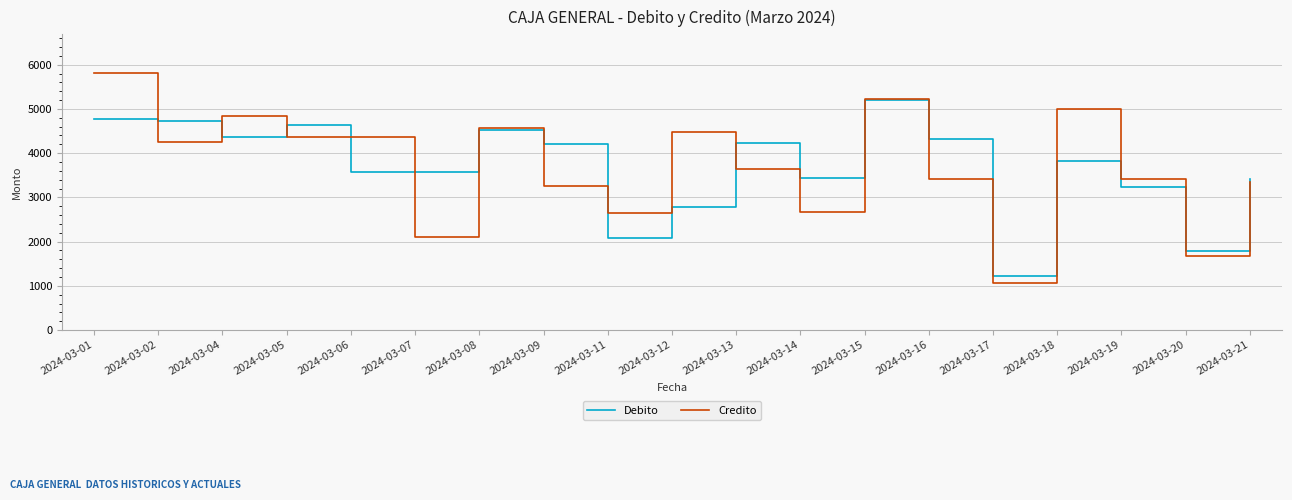

At 2024-03-06, list the series in order from smallest to largest.

Debito, Credito